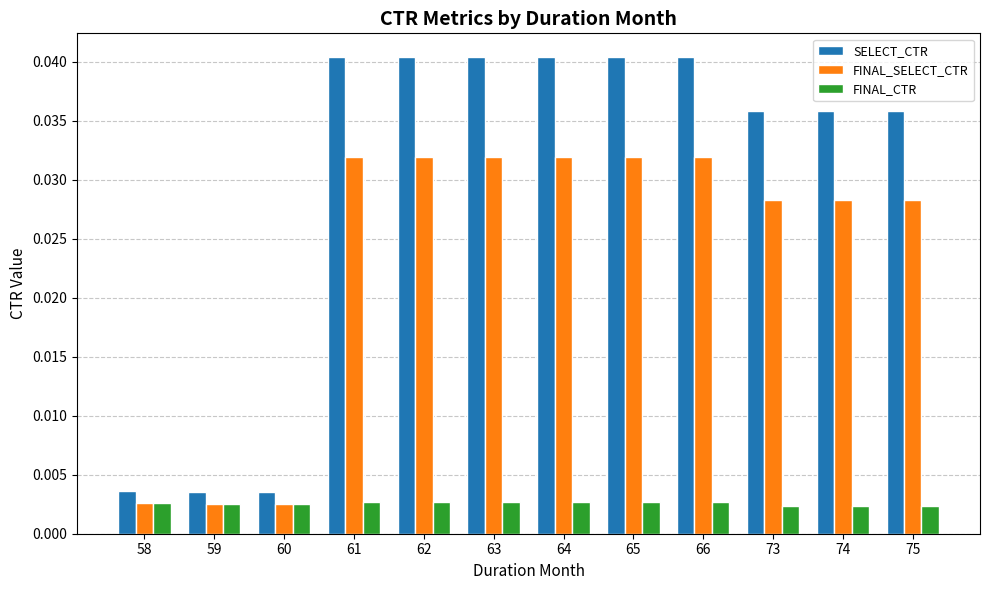

At how many categories does at least one series exceed 0?

12